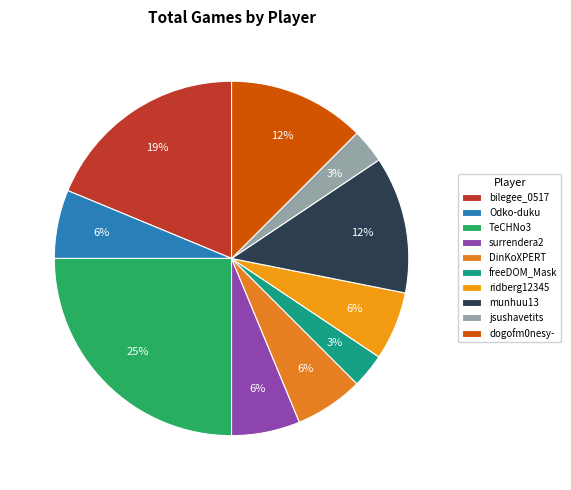

The Odko-duku slice represents 6% of the pie. True or false?

True